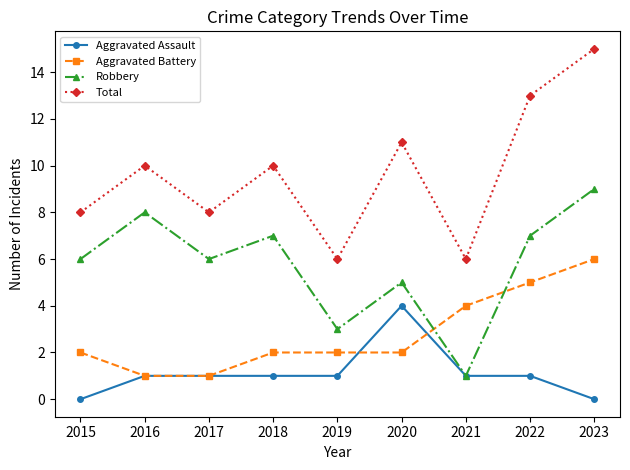

Which series has the largest range (max minus min)?

Total